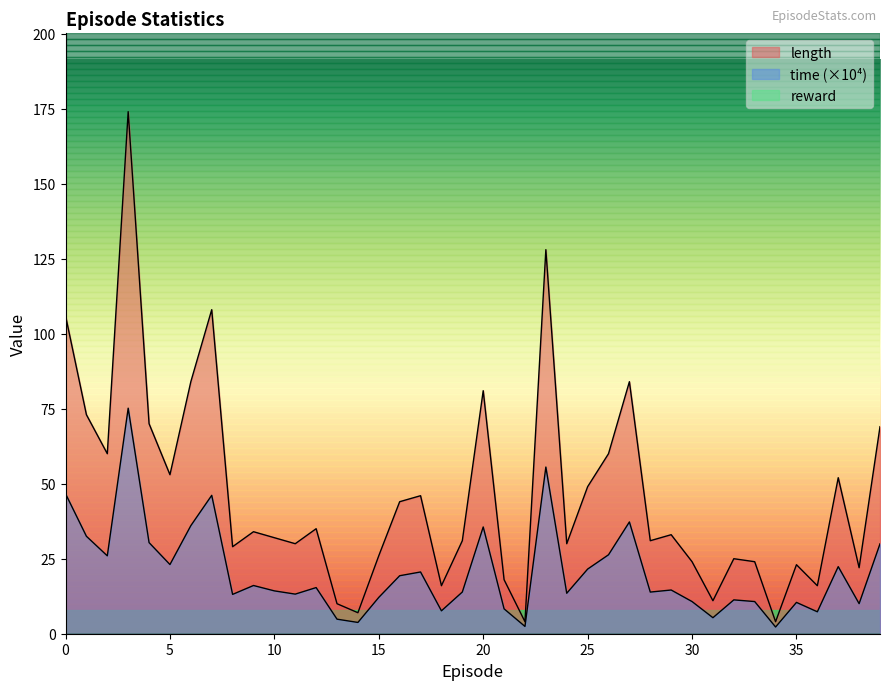

True or false: time and length intersect in this chart.

False